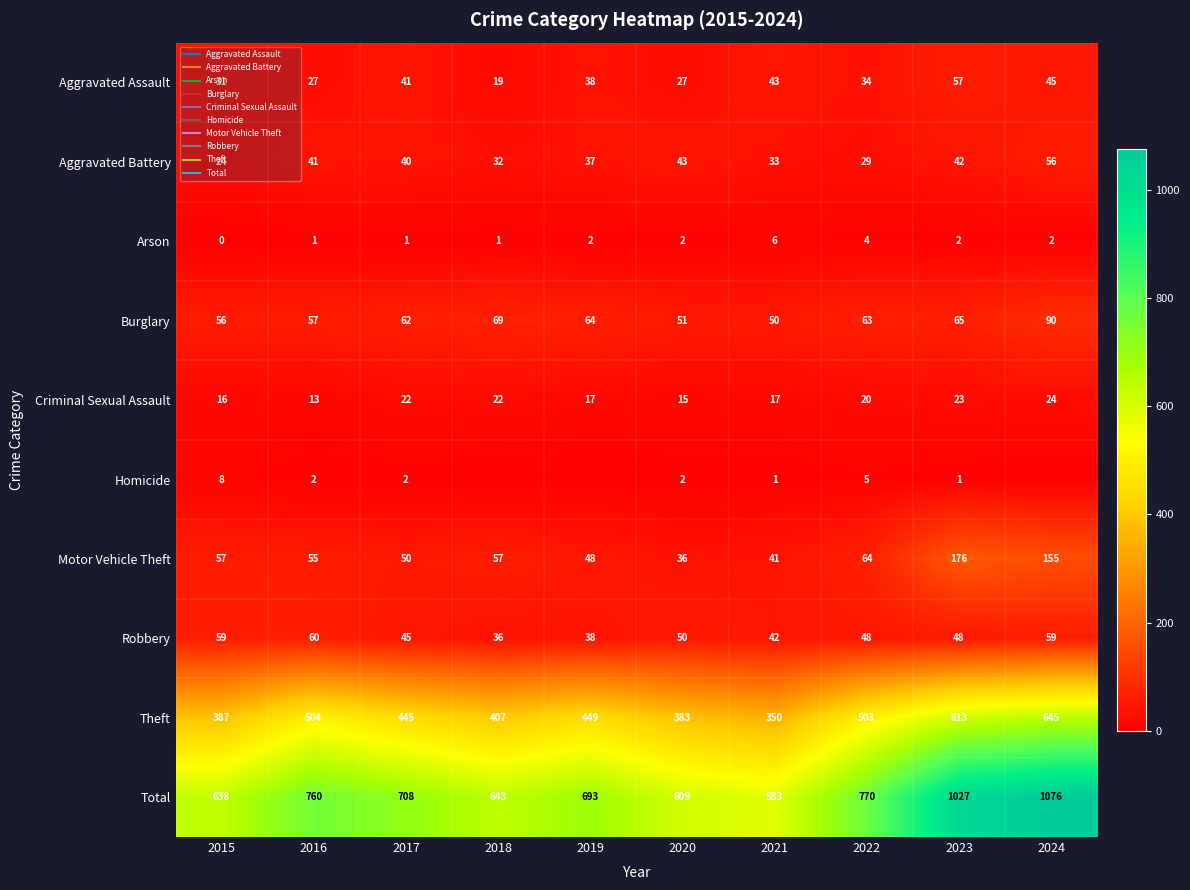

Count the number of data series in this chart.

10